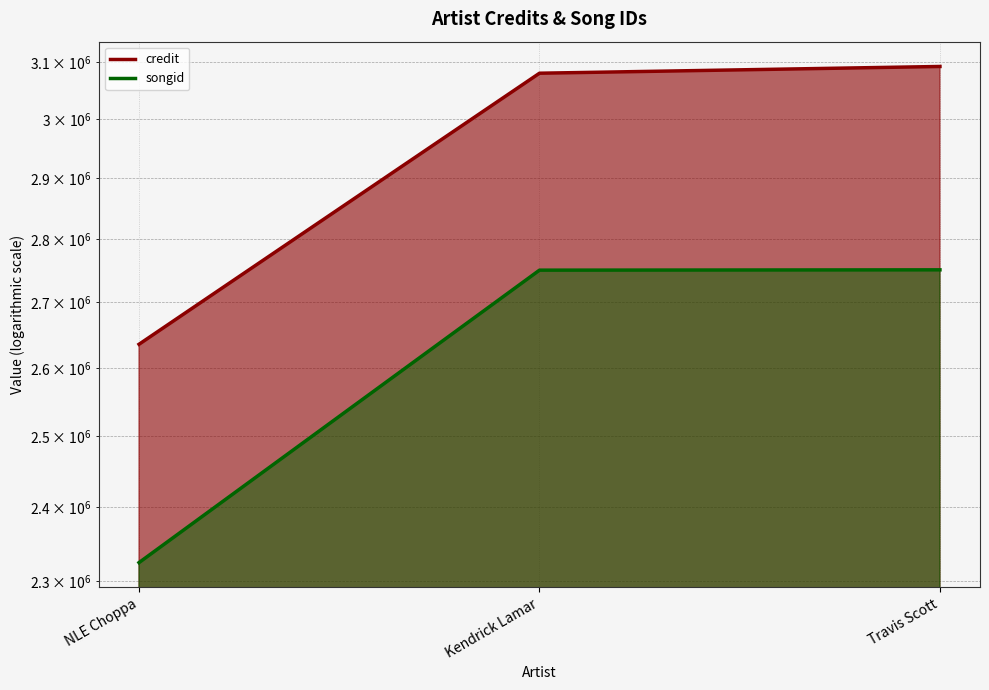

The credit series shows 3092386 at Travis Scott. True or false?

True